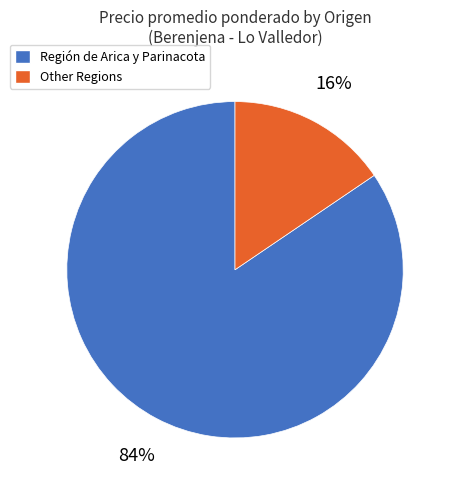

Rank the categories by value from highest to lowest.

Región de Arica y Parinacota, Other Regions